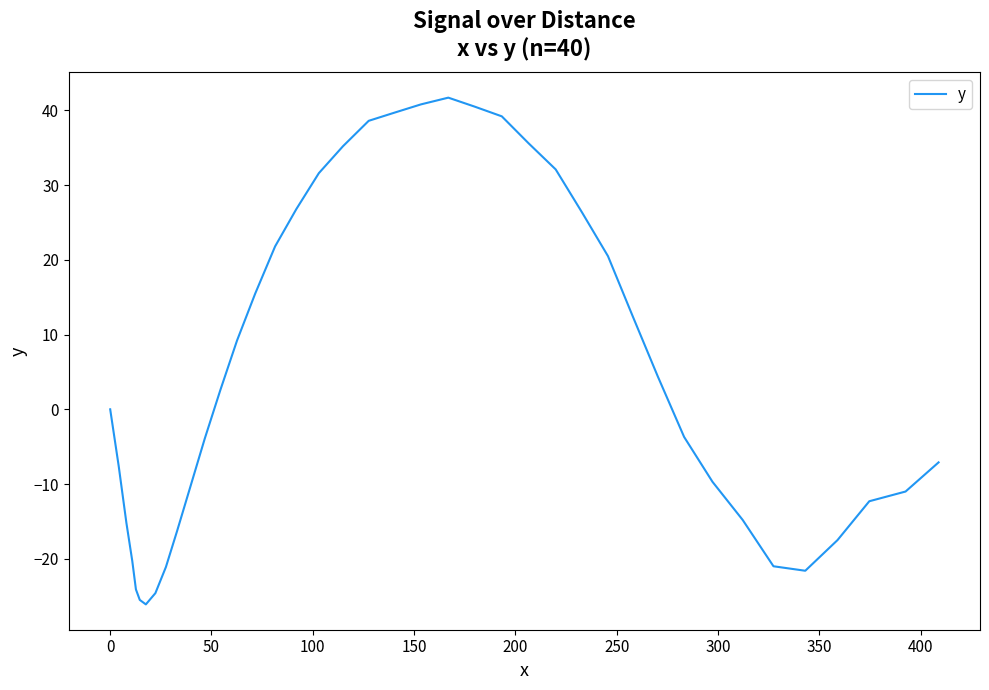

What is the minimum value shown in the chart?

-26.1